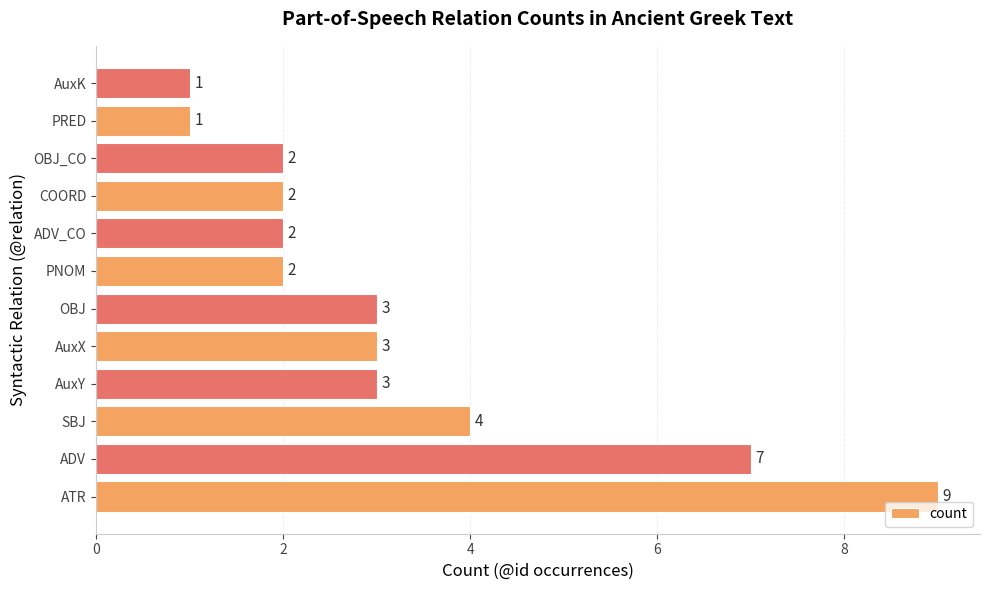

The value at ADV_CO is 2. True or false?

True